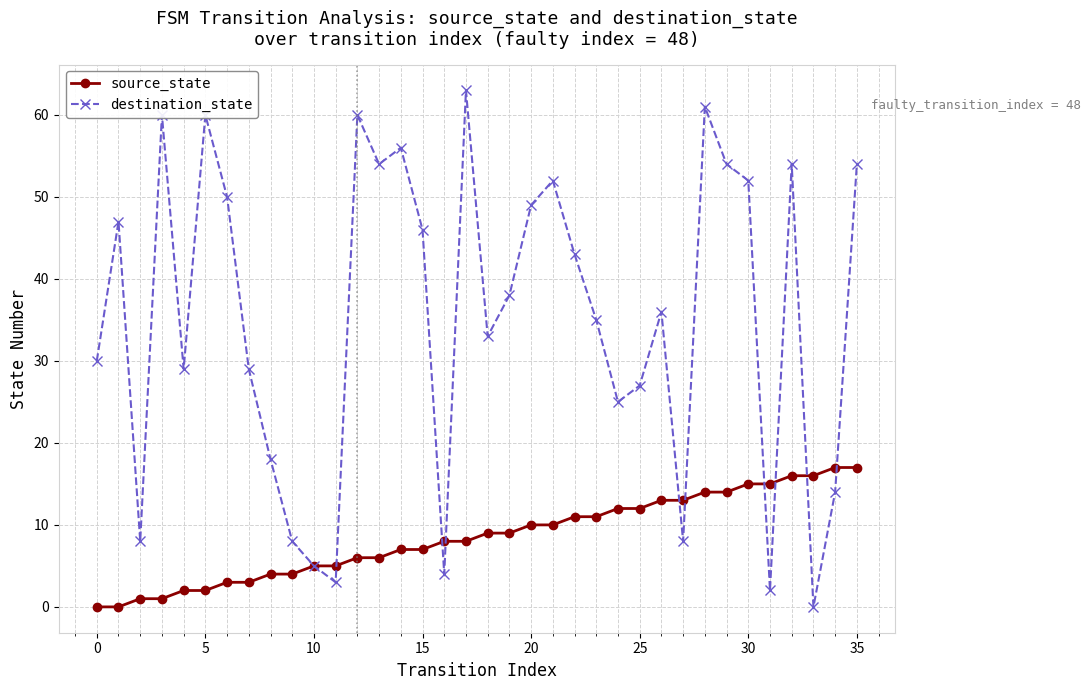

What is the highest value of the source_state series?

17